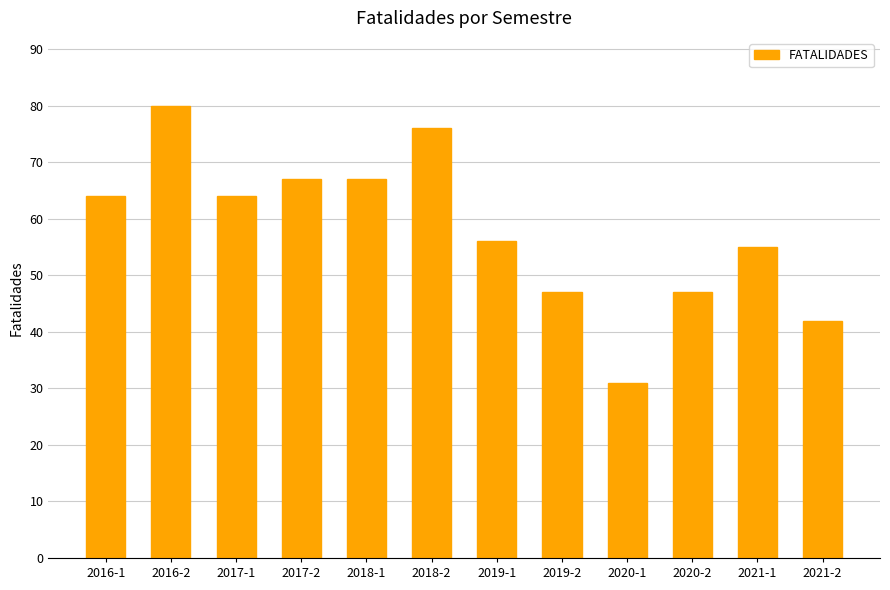

What is the label of the 4th bar from the left?

2017-2